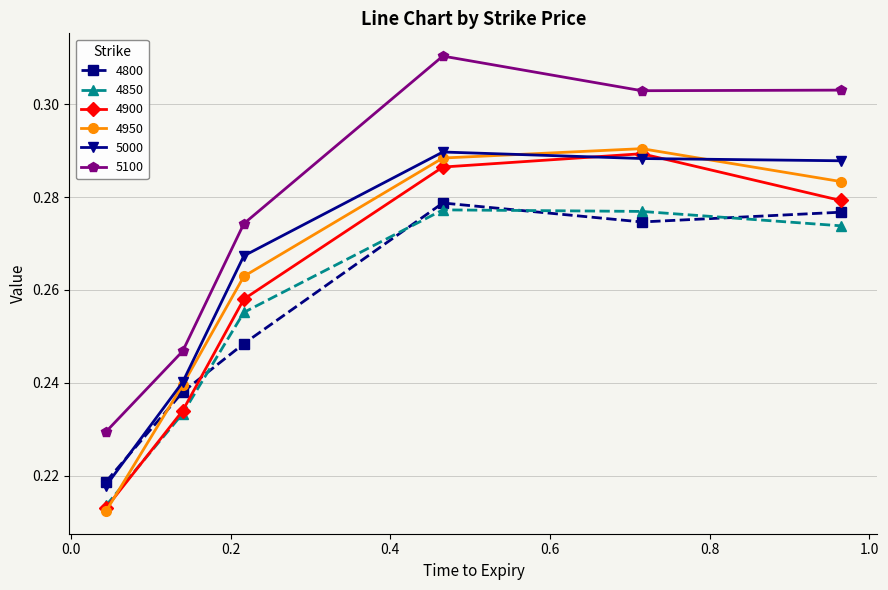

What is the sum of all 5000 values?

1.6